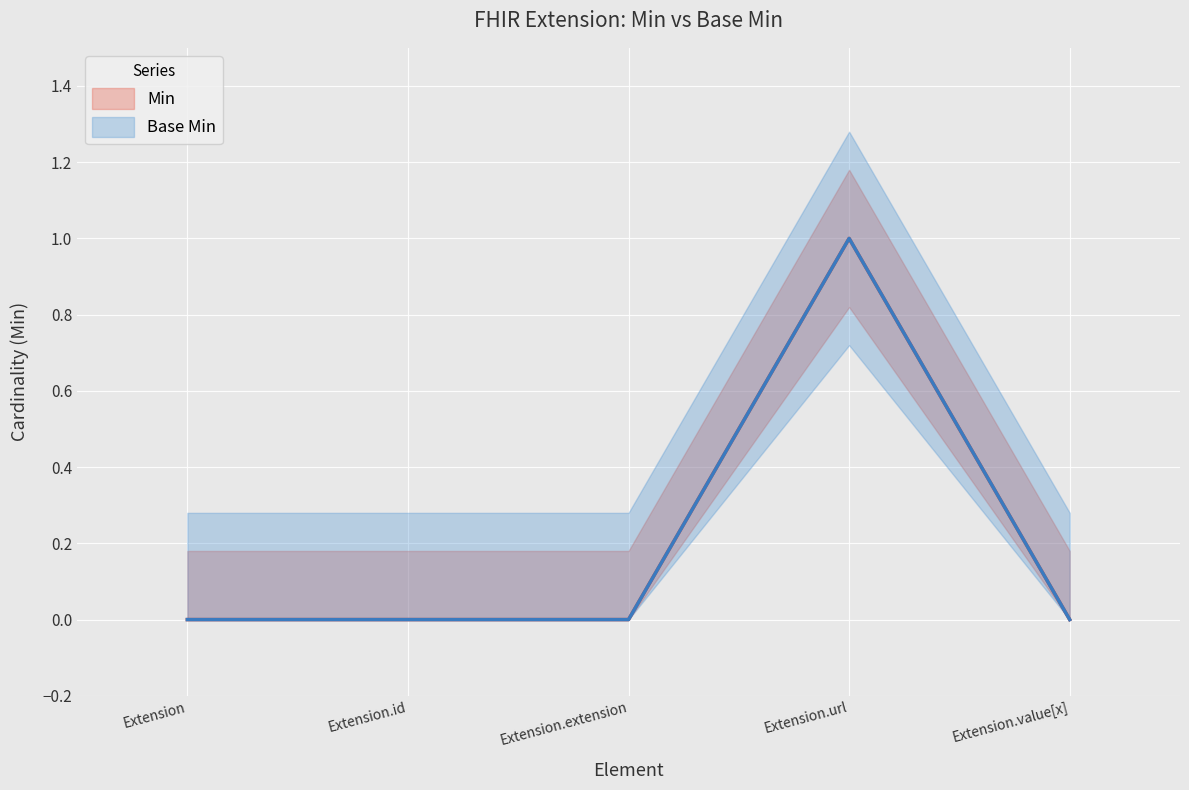

Between Extension and Extension.id, which series saw the biggest shift?

Min